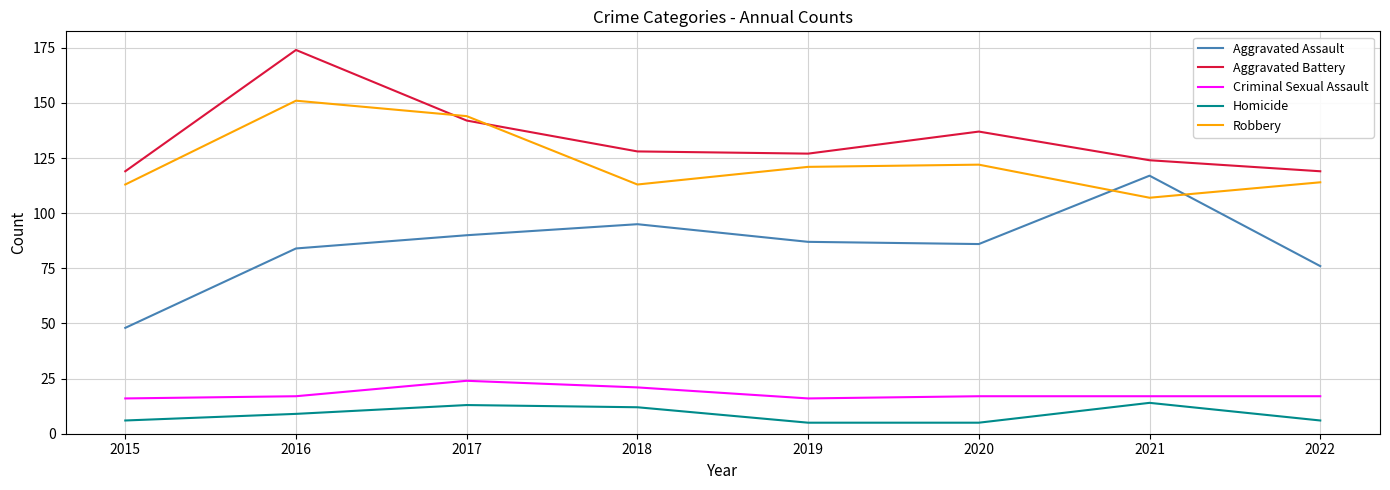

What is the total value across all series at 2015?

302